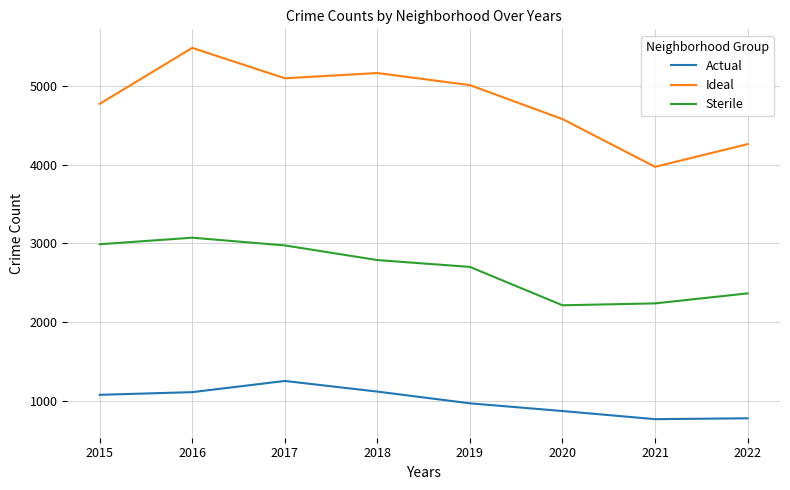

At which label is Sterile closest to 2642?

2019